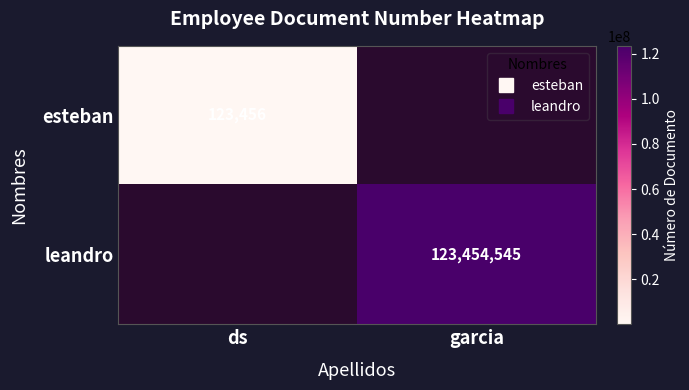

At which category does the chart reach its peak across all series?

garcia